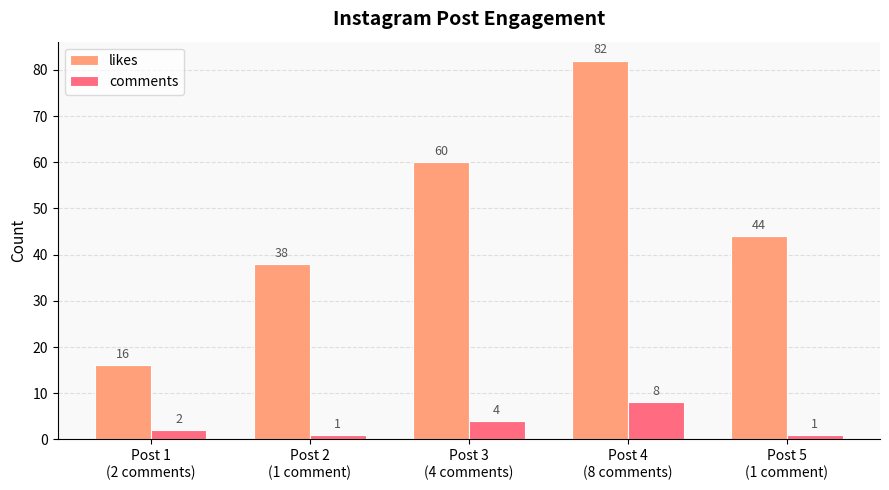

List the series in order of their overall mean, highest first.

likes, comments